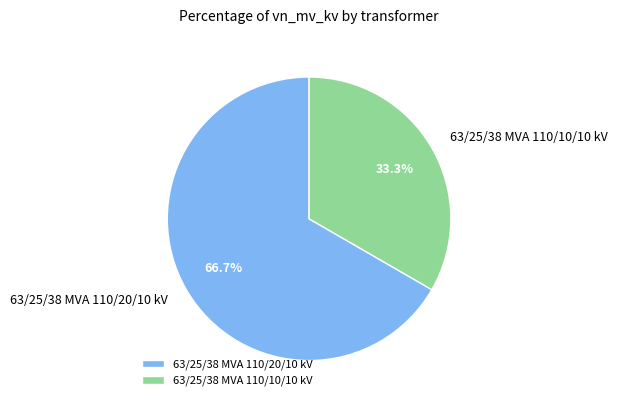

How much of the chart is everything except 63/25/38 MVA 110/20/10 kV?

33.3%